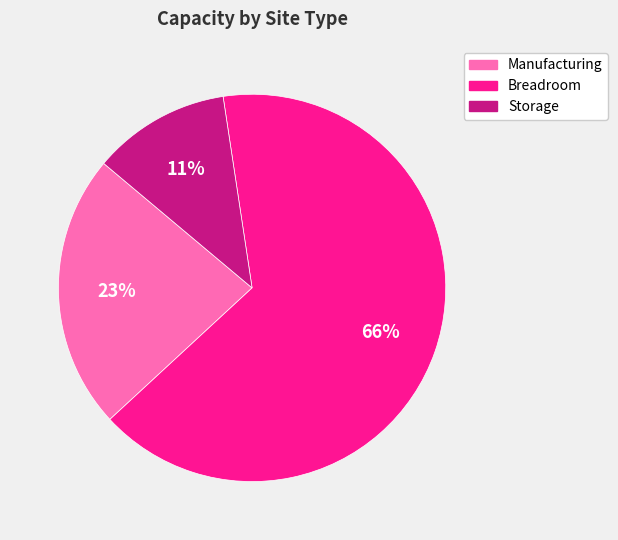

How many segments does this pie chart have?

3